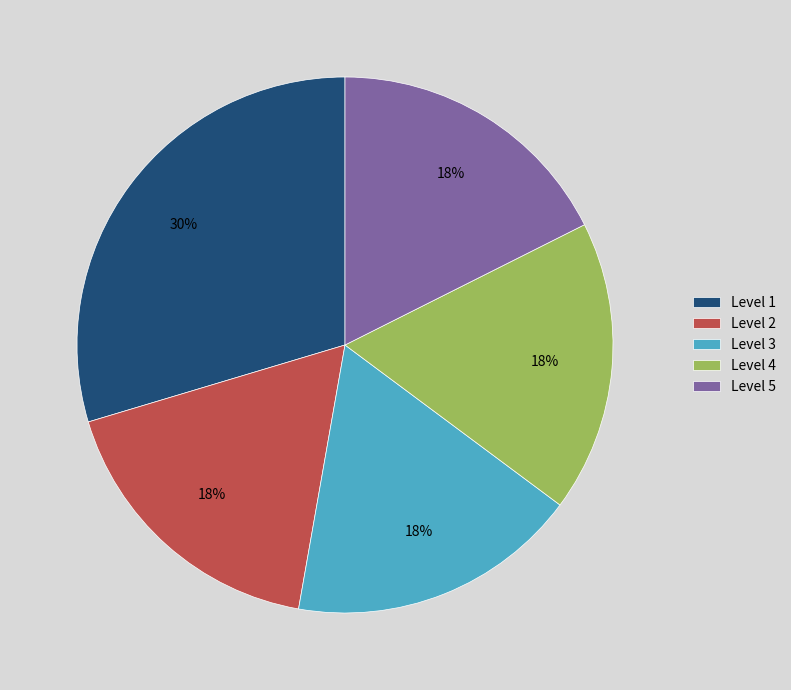

Which category has the biggest portion of the pie?

Level 1